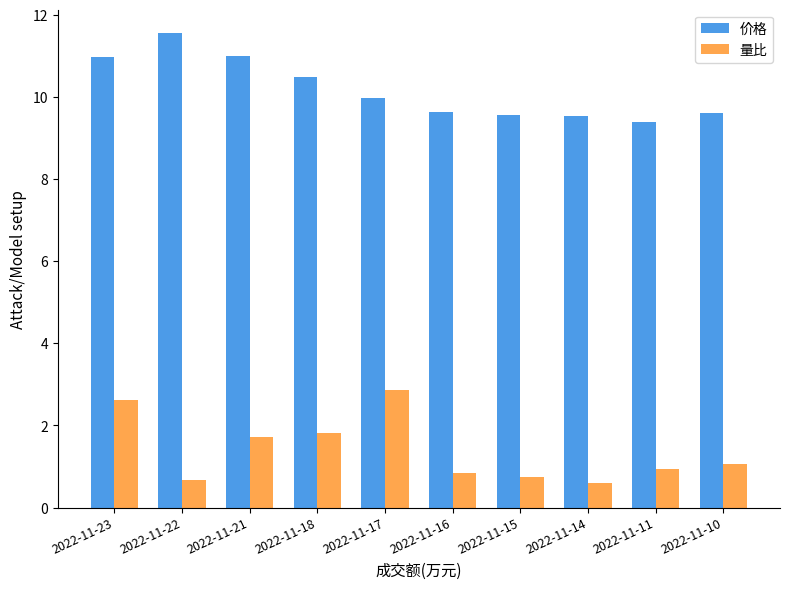

What is the total value across all series at 2022-11-18?

12.3